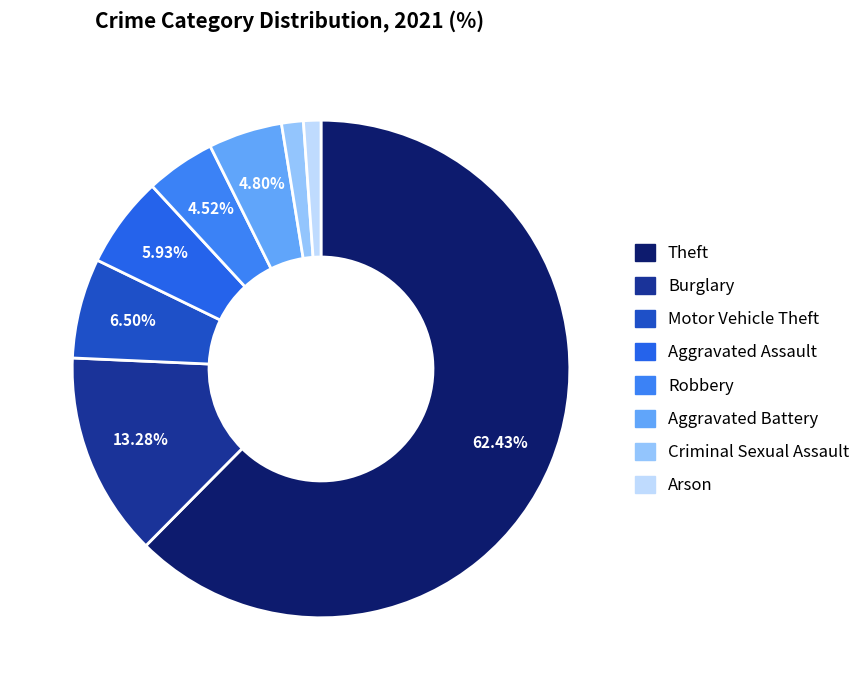

How many segments does this pie chart have?

8